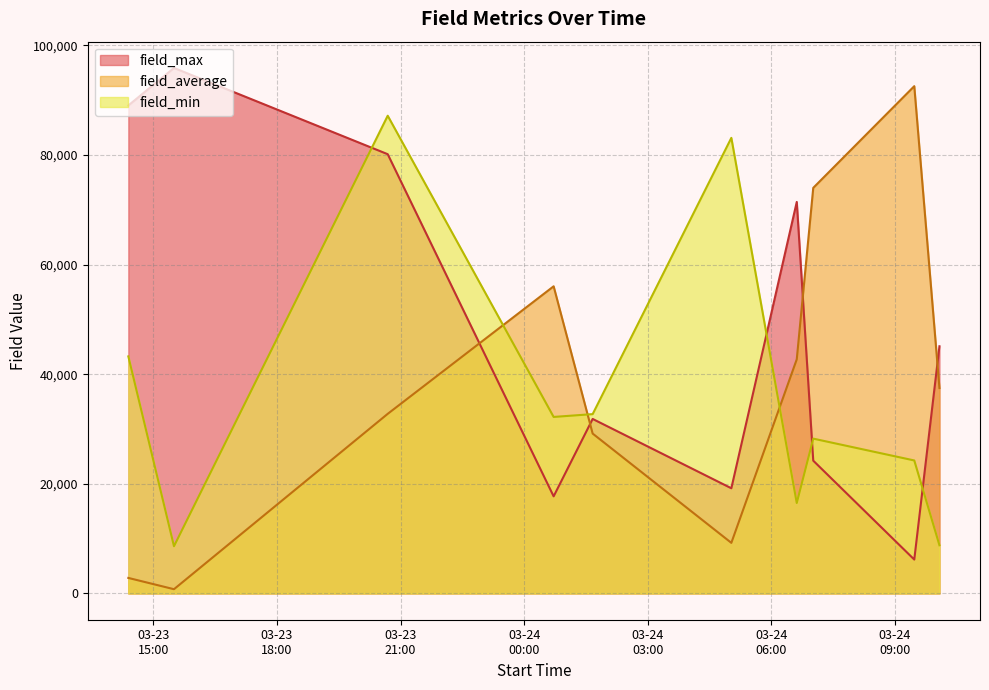

At how many categories does at least one series exceed 3299?

10